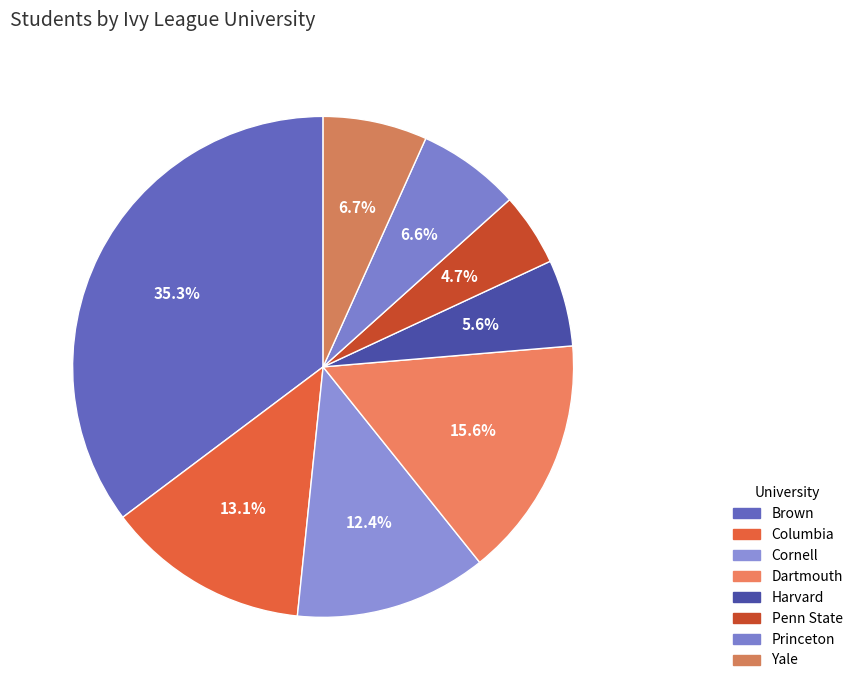

The Cornell slice represents 12% of the pie. True or false?

True